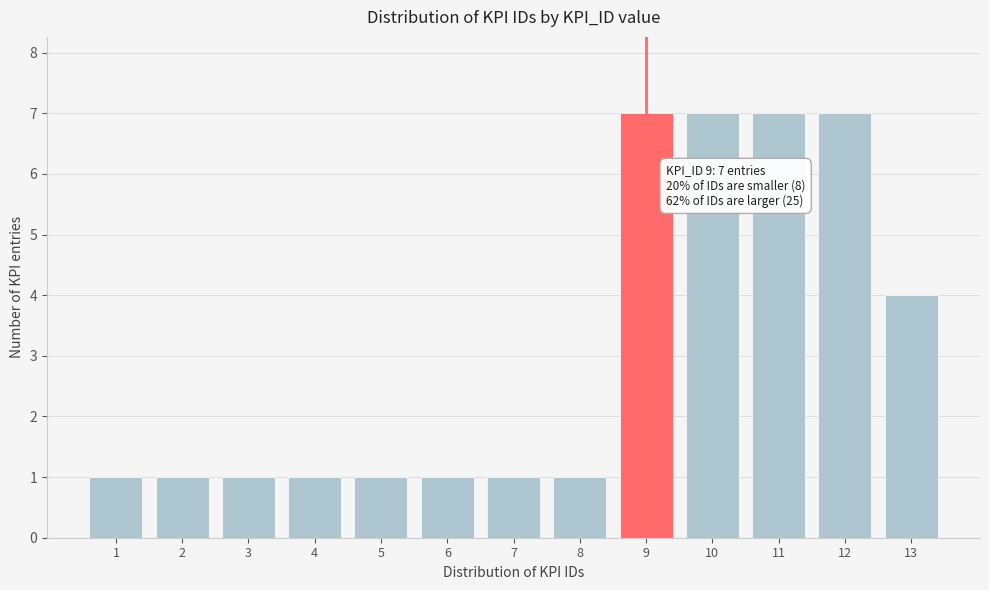

Reading right to left, list all the values displayed in this chart.

4	7	7	7	7	1	1	1	1	1	1	1	1